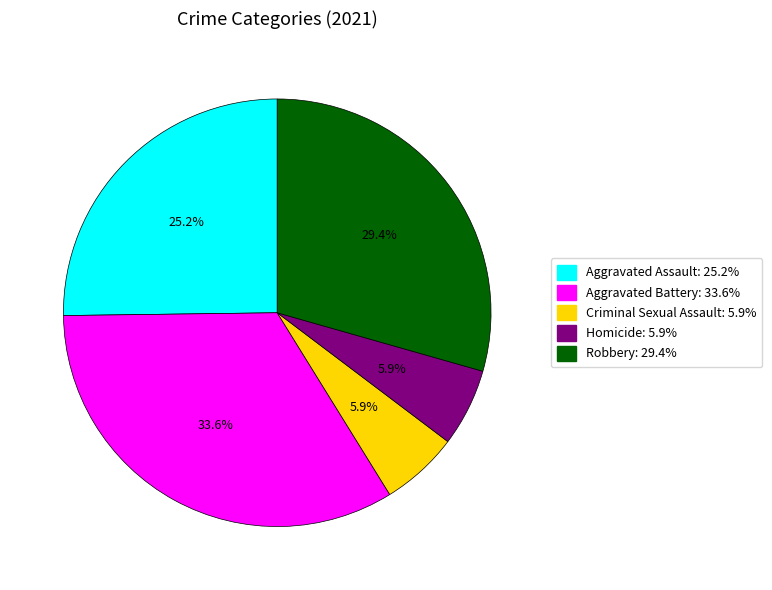

To the nearest percent, what is the difference between the largest and smallest slice percentages?

28%